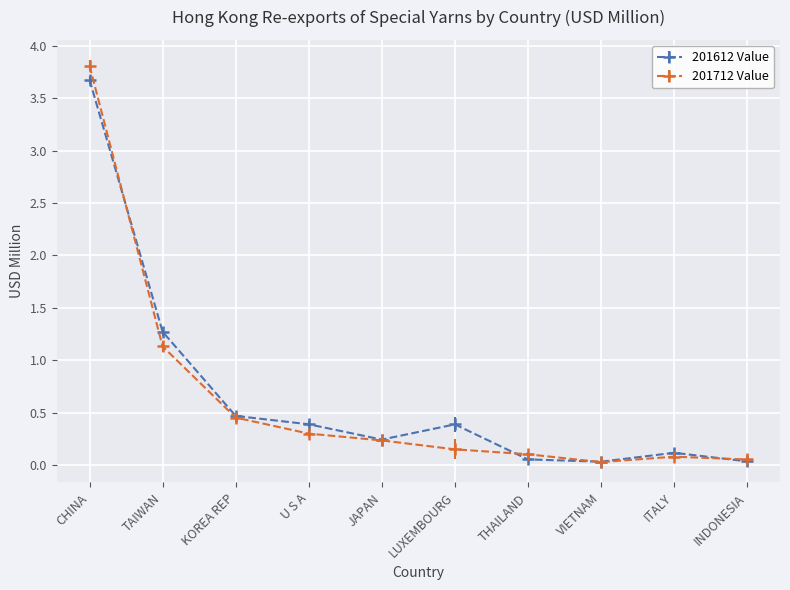

True or false: 201612 Value and 201712 Value intersect in this chart.

True